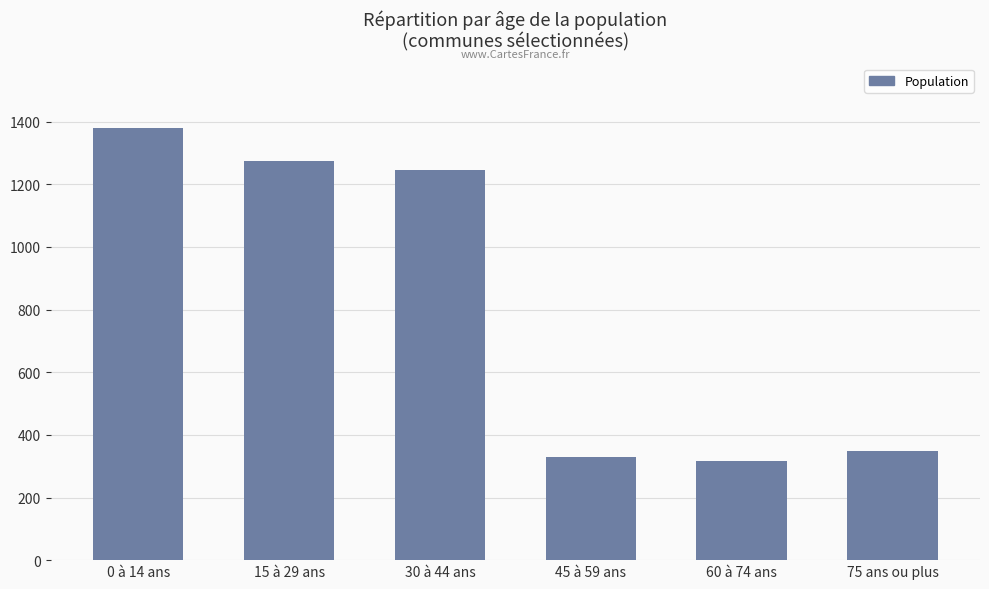

Where does the data first go above 1245?

0 à 14 ans